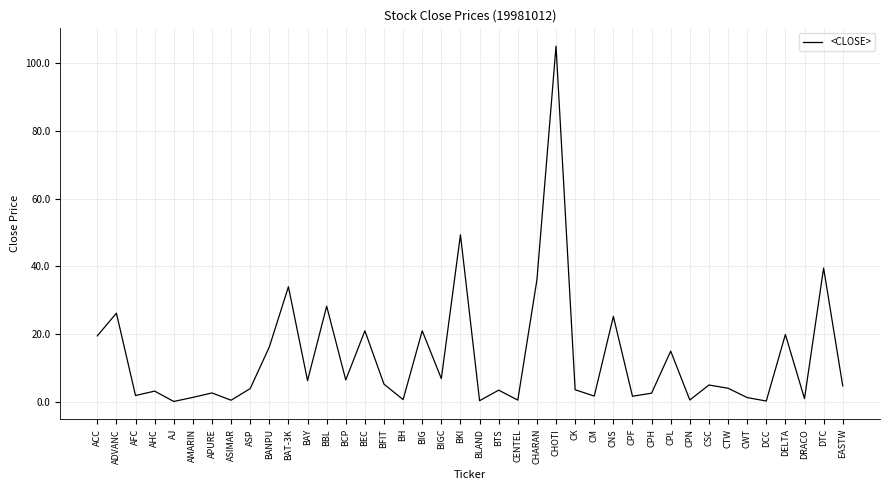

Count the number of categories in the chart.

40